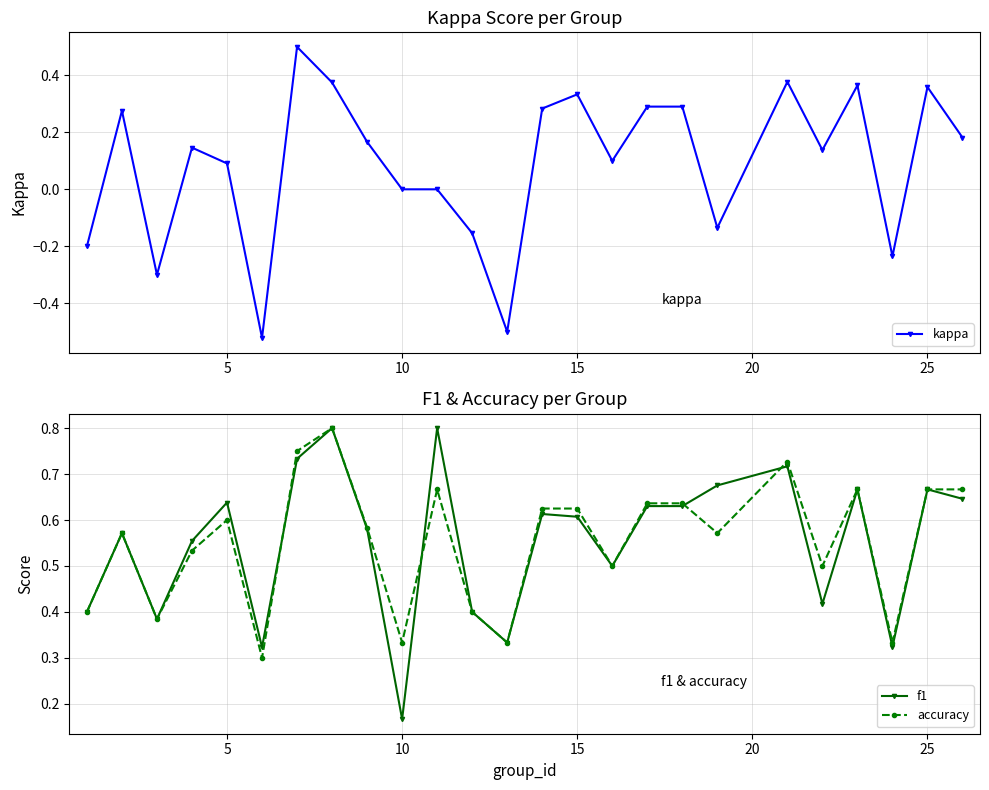

The value of accuracy at 10 is 0.5. True or false?

False